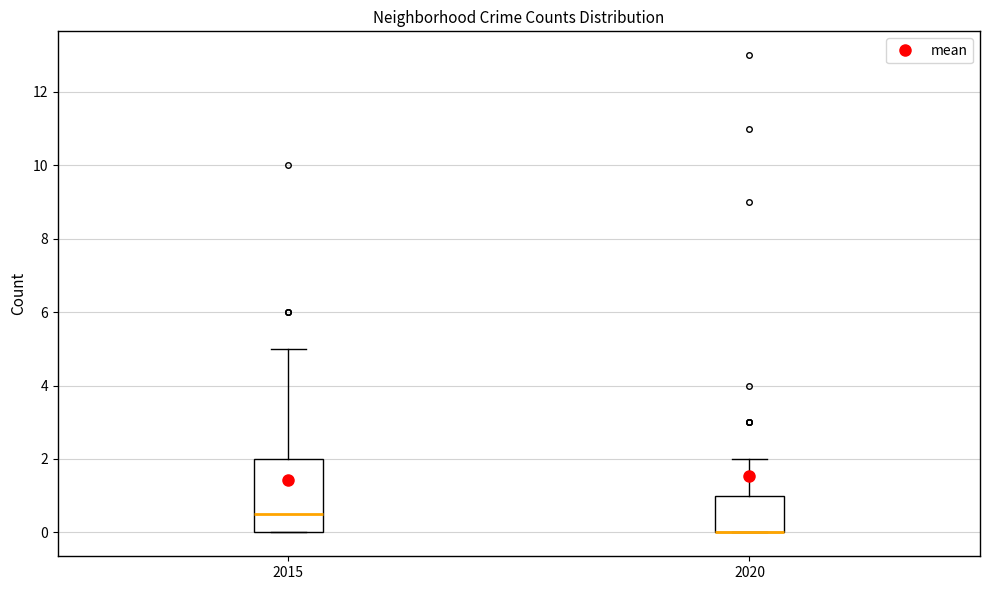

Where is the lower edge of the box at x = 2020 on the y-axis? The values are not printed on the chart, so give them approximately, as read against the axis.

0.0